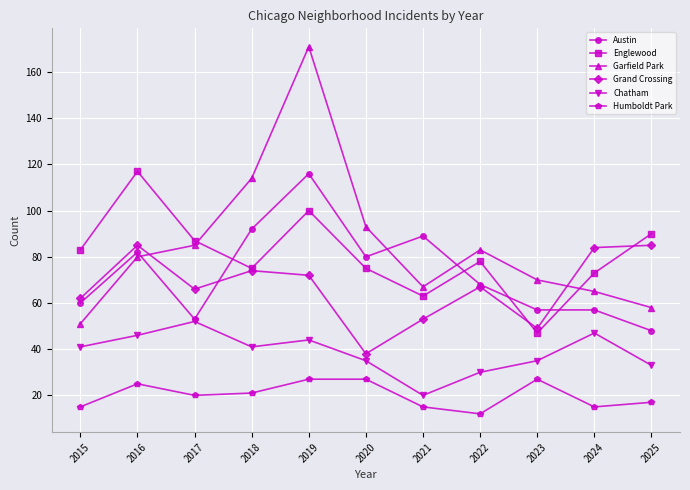

What is the value of the Chatham point at the 11th from the left?

33